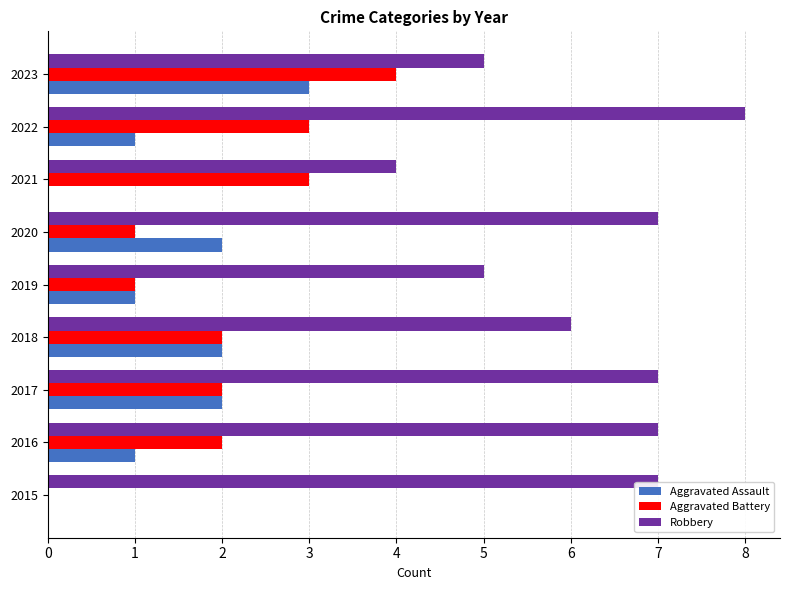

What is the sum of all Aggravated Assault values?

12